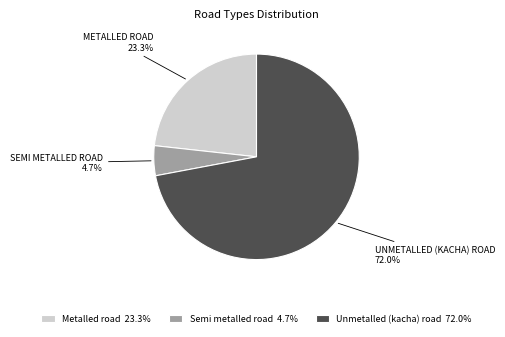

Which slice is the largest?

Unmetalled (kacha) road